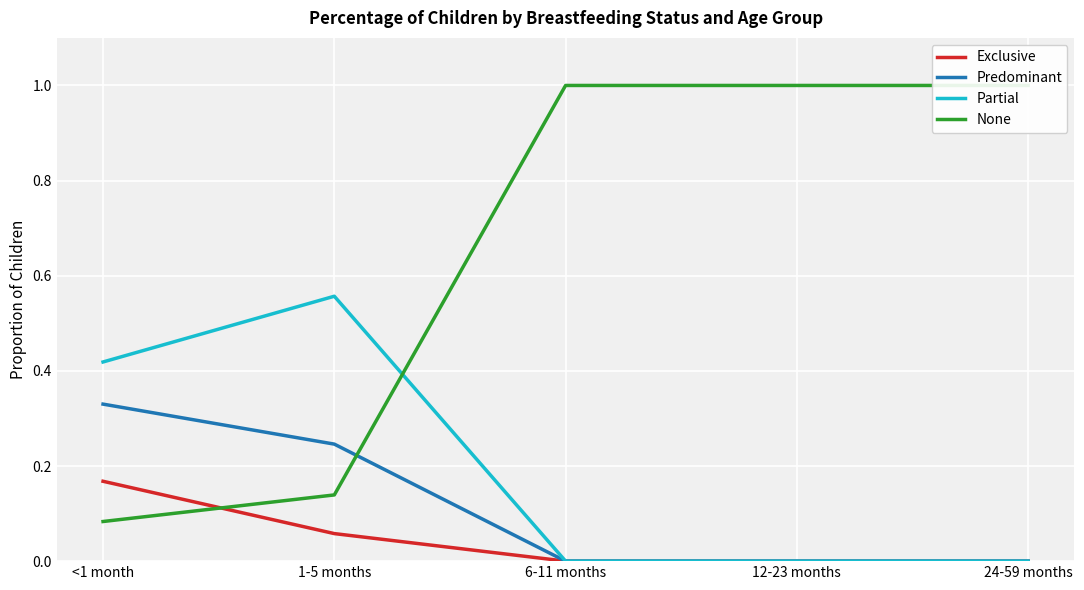

At which label does Exclusive reach its peak?

<1 month